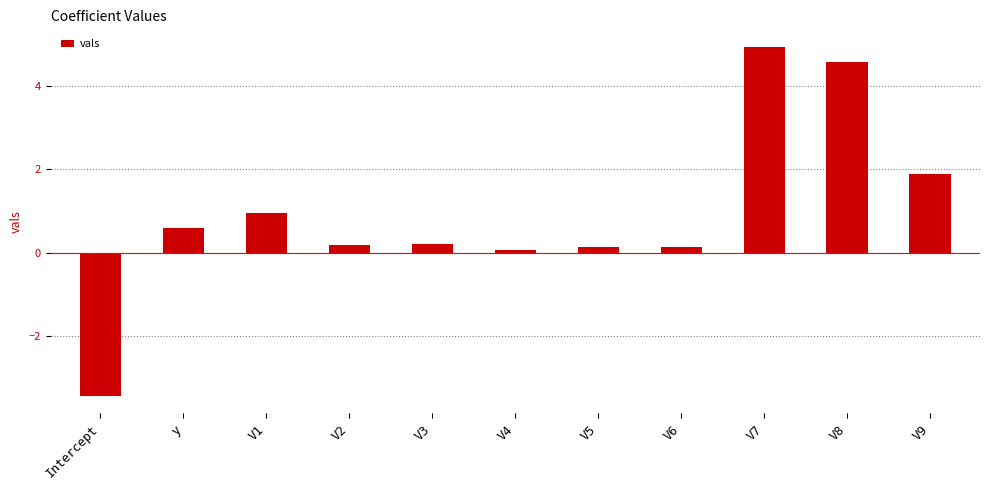

What value does the data have at V3?

0.2